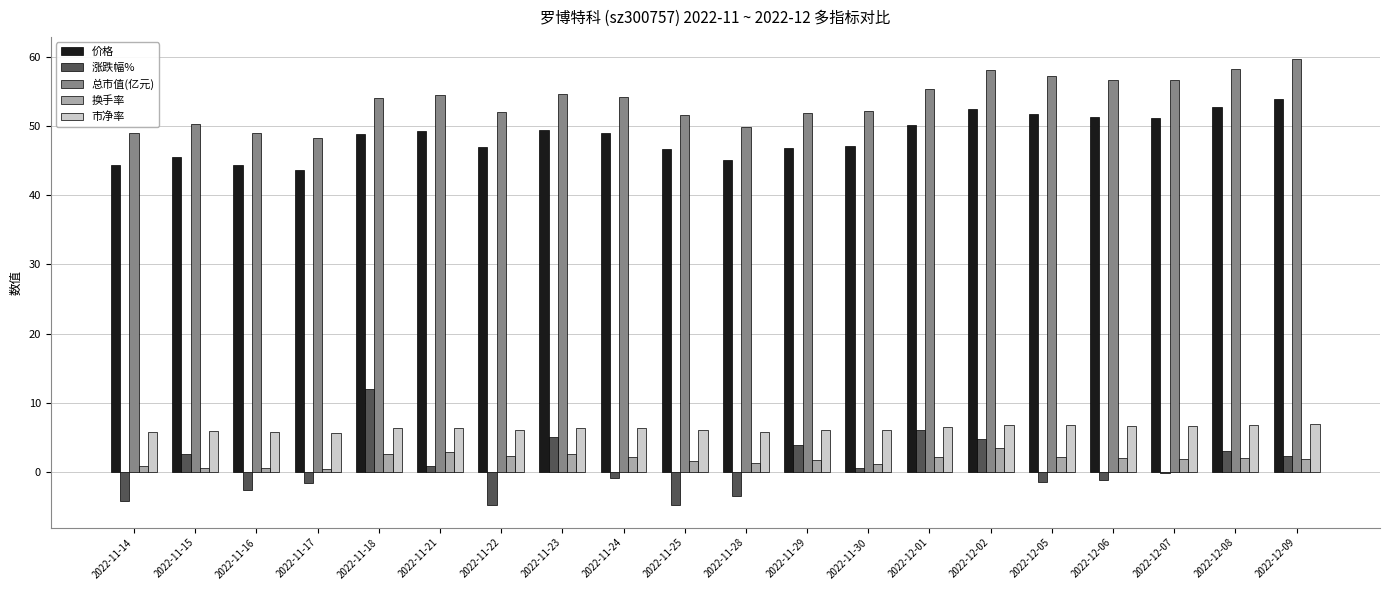

The value of 价格 at 2022-11-24 is 49.0. True or false?

True